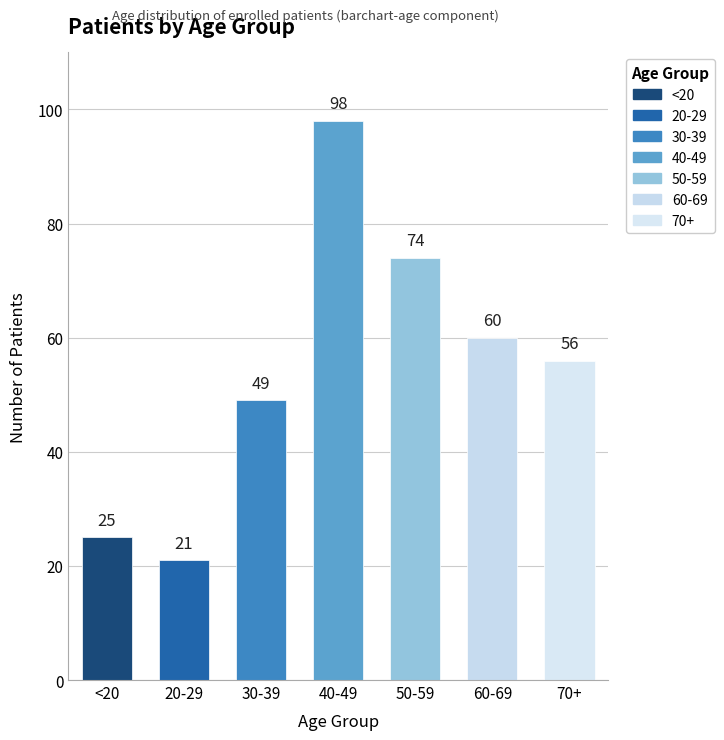

What is the smallest value displayed?

21